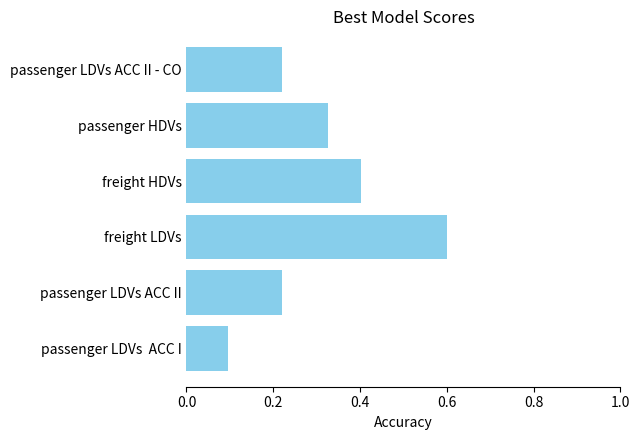

The chart shows a value of 0.6 at freight LDVs. True or false?

True